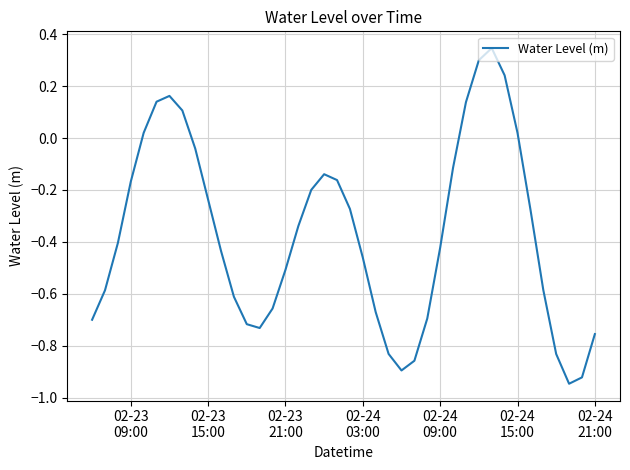

What is the difference between the maximum and minimum values?

1.3